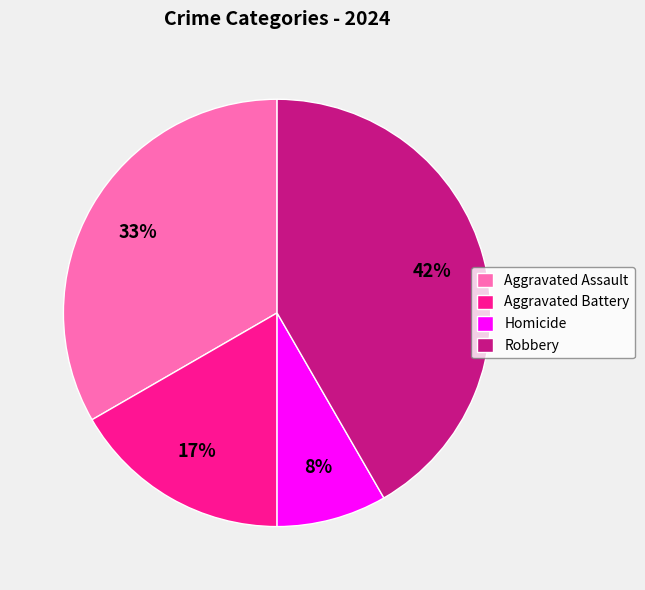

Rank the categories by value from lowest to highest.

Homicide, Aggravated Battery, Aggravated Assault, Robbery